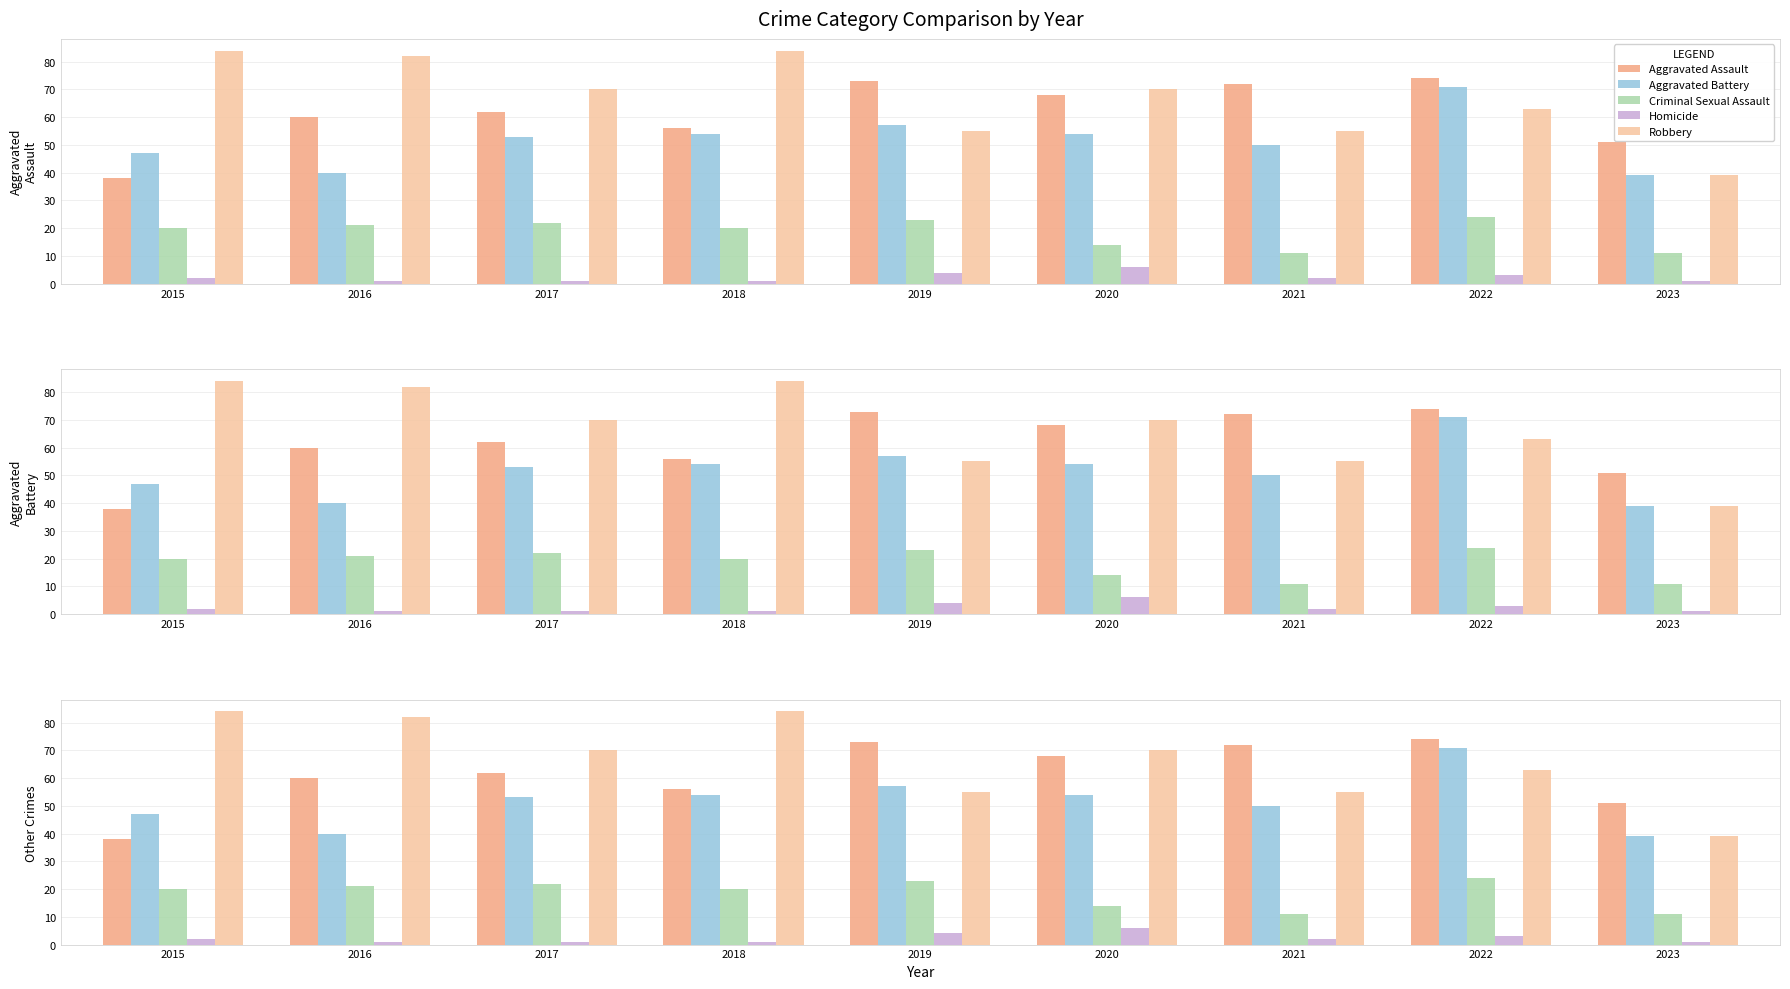

The Aggravated Battery series shows 79 at 2018. True or false?

False